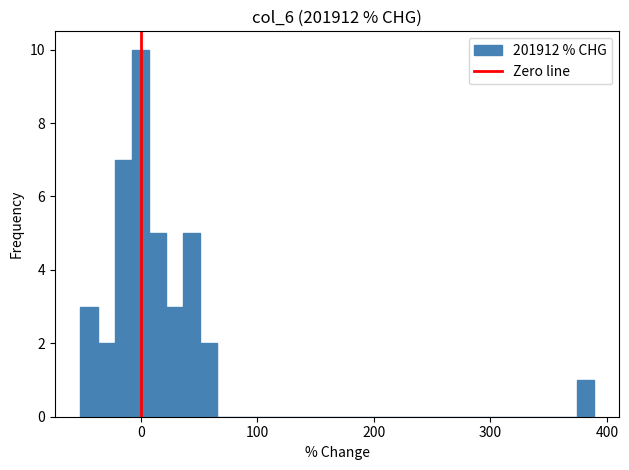

Around what value on the x-axis is the tallest bar? Give the approximate position of its centre, as read against the axis.

0